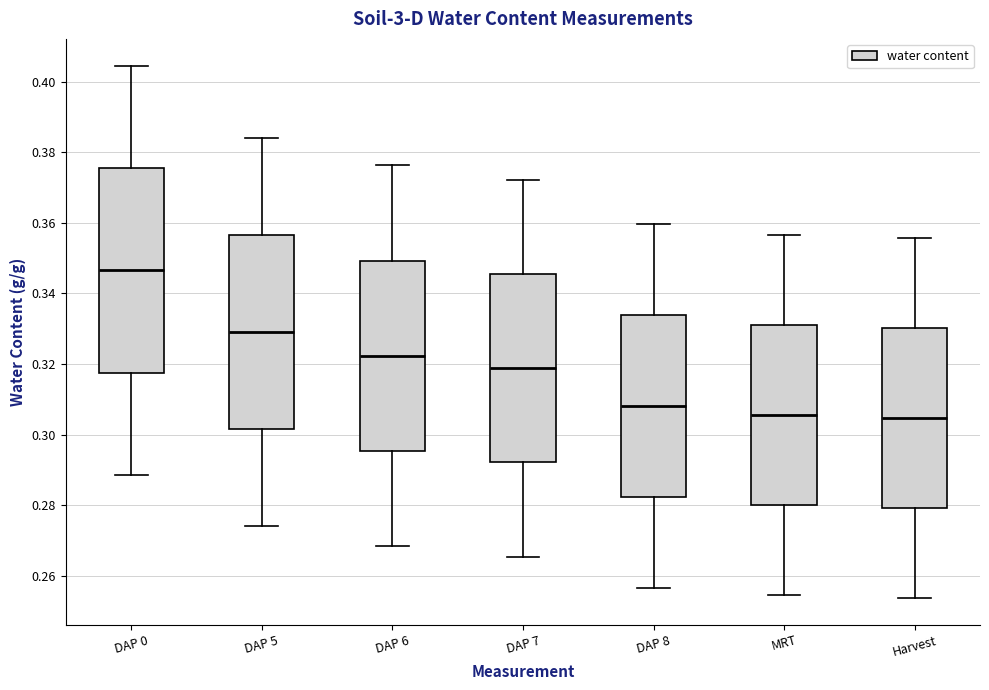

Where does the upper whisker of the box for MRT end on the y-axis? The values are not printed on the chart, so give them approximately, as read against the axis.

0.356